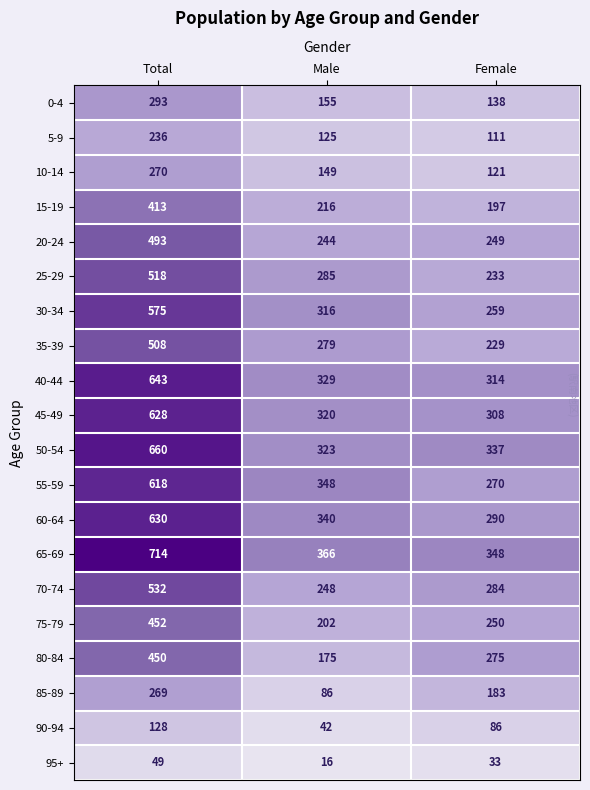

What is the approximate value of 0-4 at Total?

293